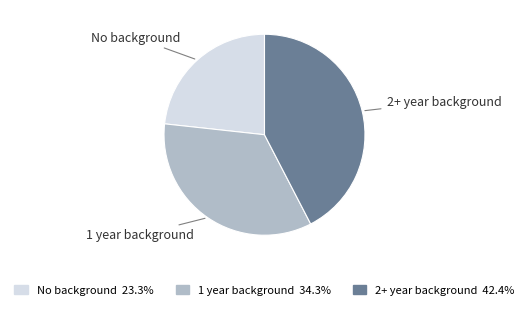

Count the number of slices in the pie.

3